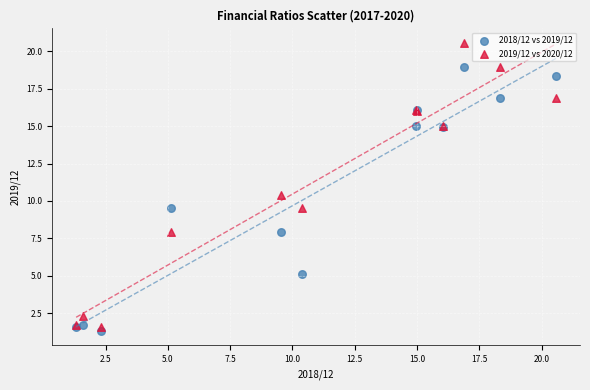

Which series contains the lowest Y value?

2018/12 vs 2019/12